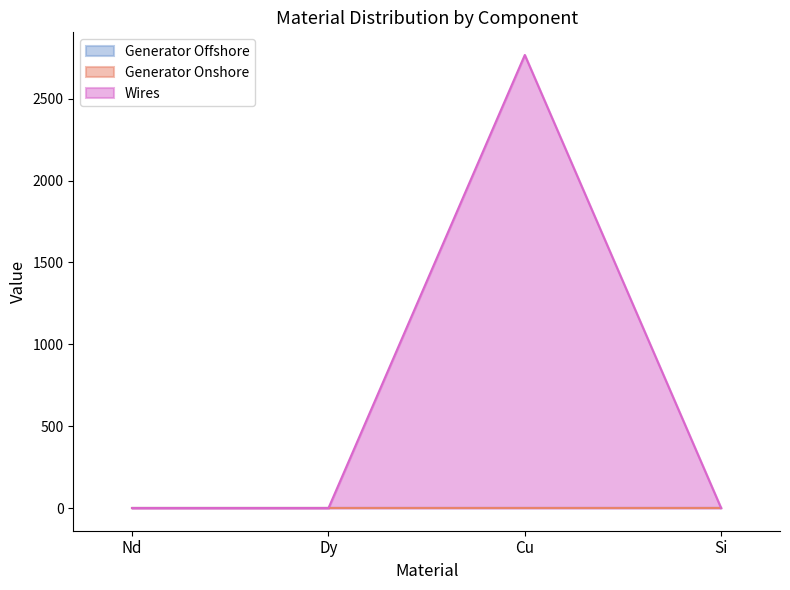

True or false: Generator Onshore has more than 1 points higher than both neighbors.

False